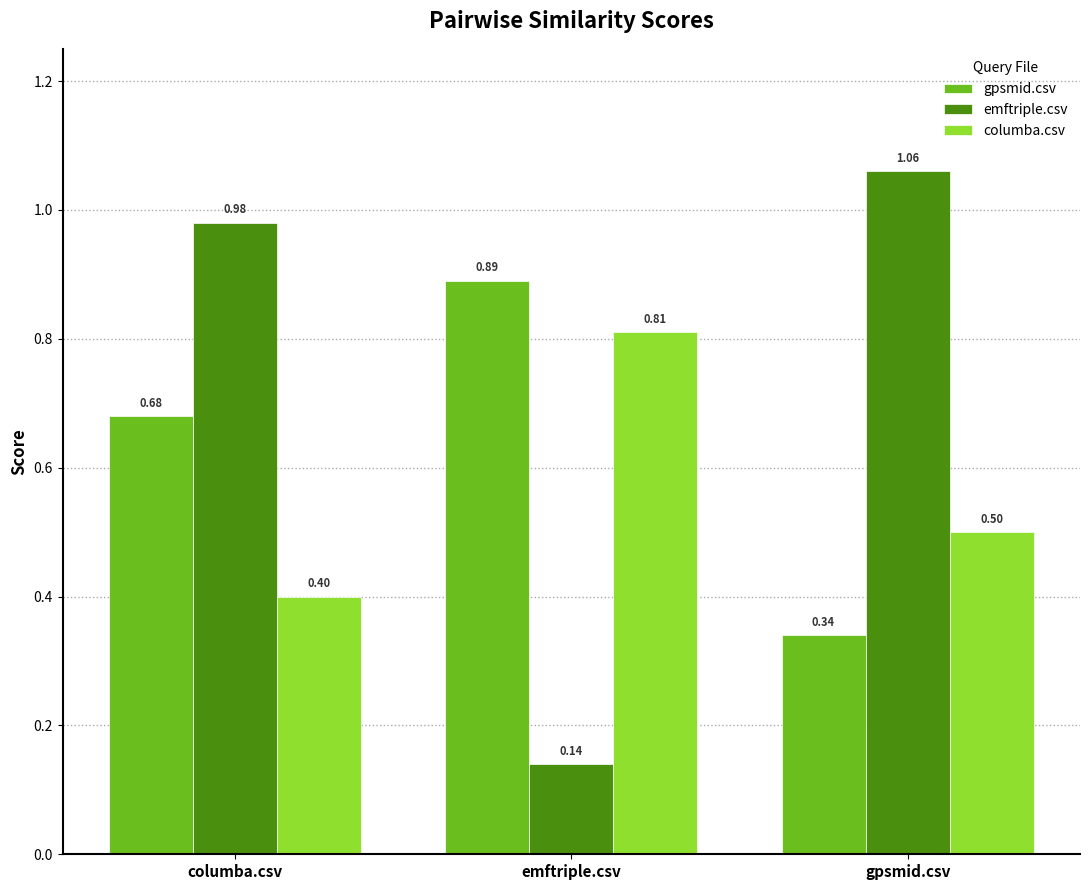

Between columba.csv and emftriple.csv, which series saw the biggest shift?

emftriple.csv